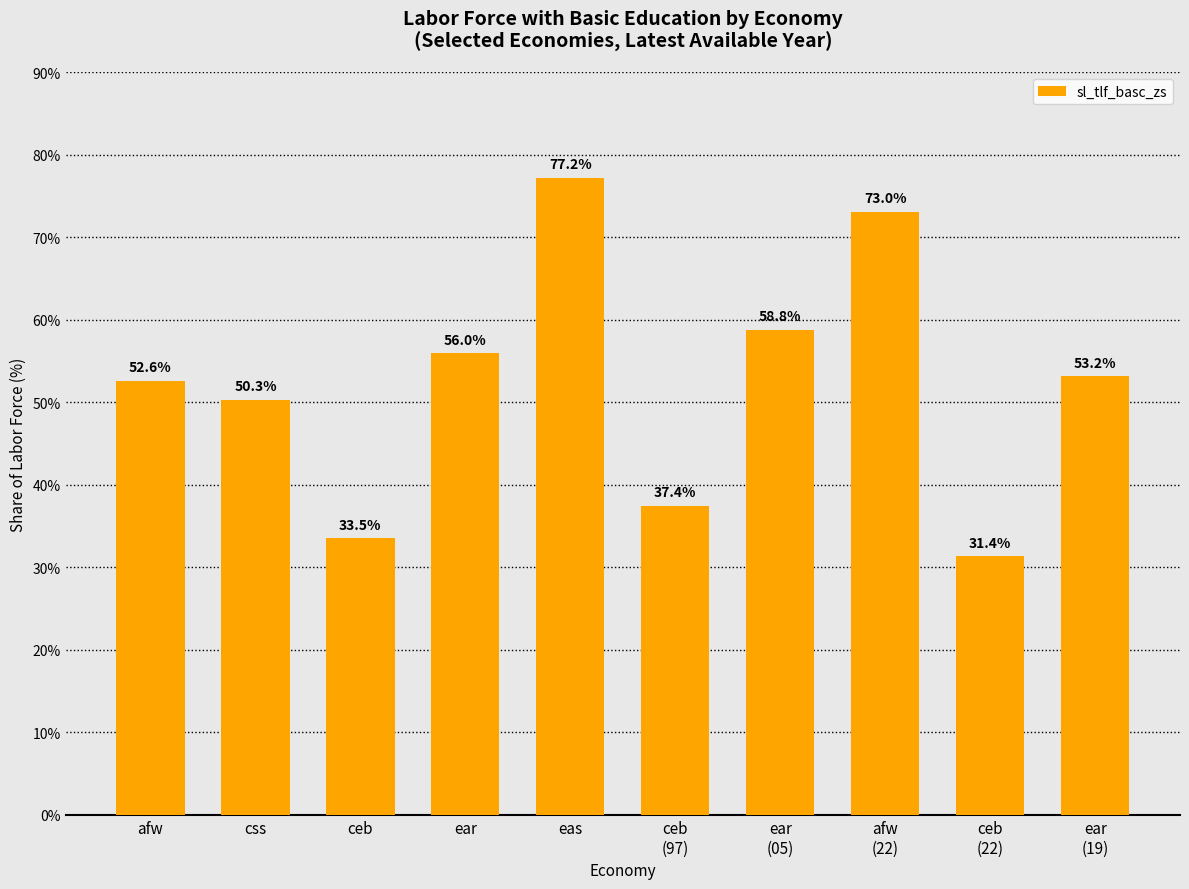

What position from the right is ear
(19)?

1